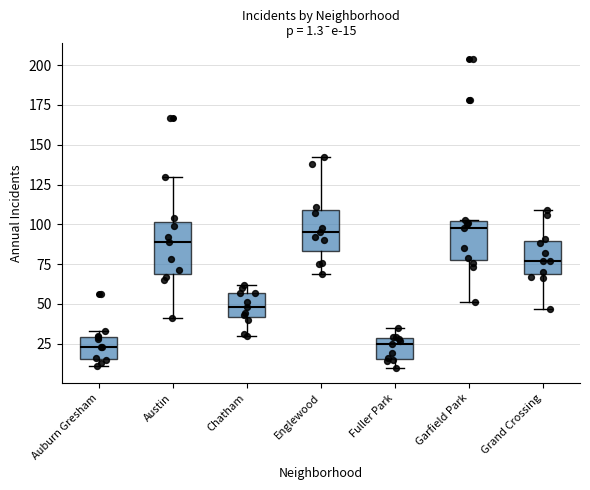

Comparing the boxes themselves (not the whiskers), which one is the tallest?

Austin